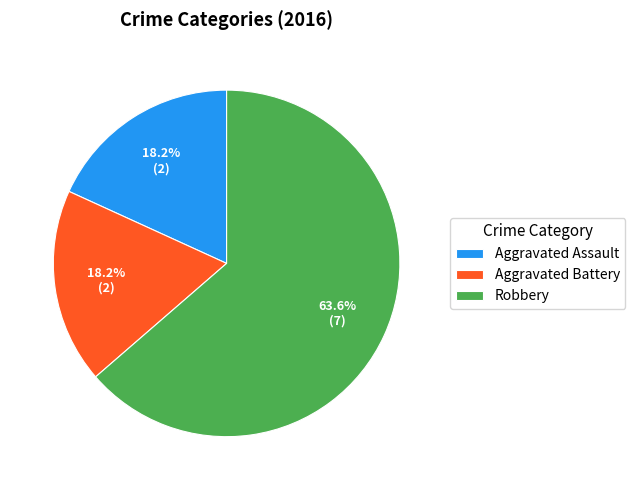

What is the largest slice in the pie chart?

Robbery